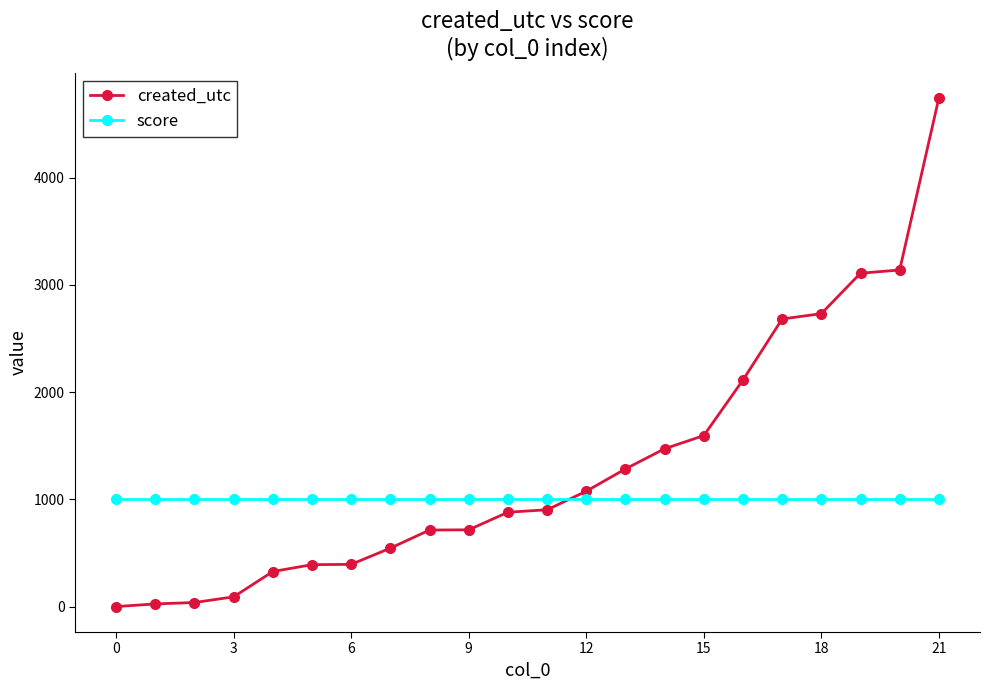

What is the maximum value for created_utc?

4743